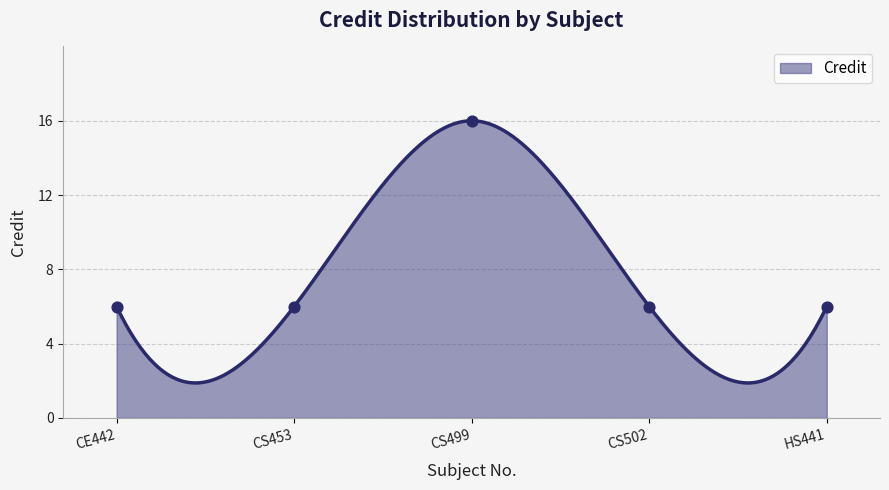

Approximately how many times larger is the value at CS499 compared to CS453?

2.7